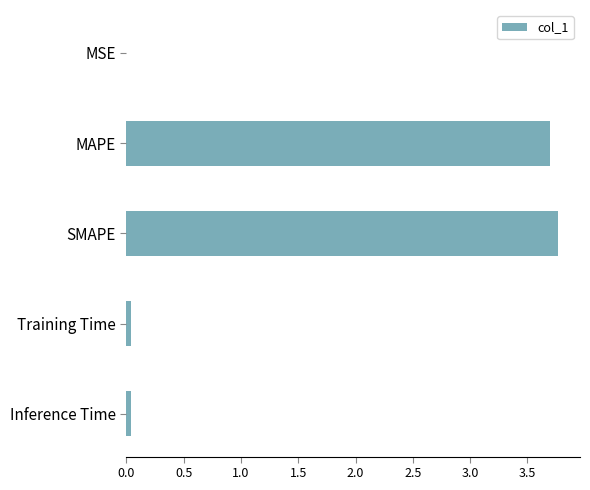

Which has a higher value, MAPE or Inference Time?

MAPE